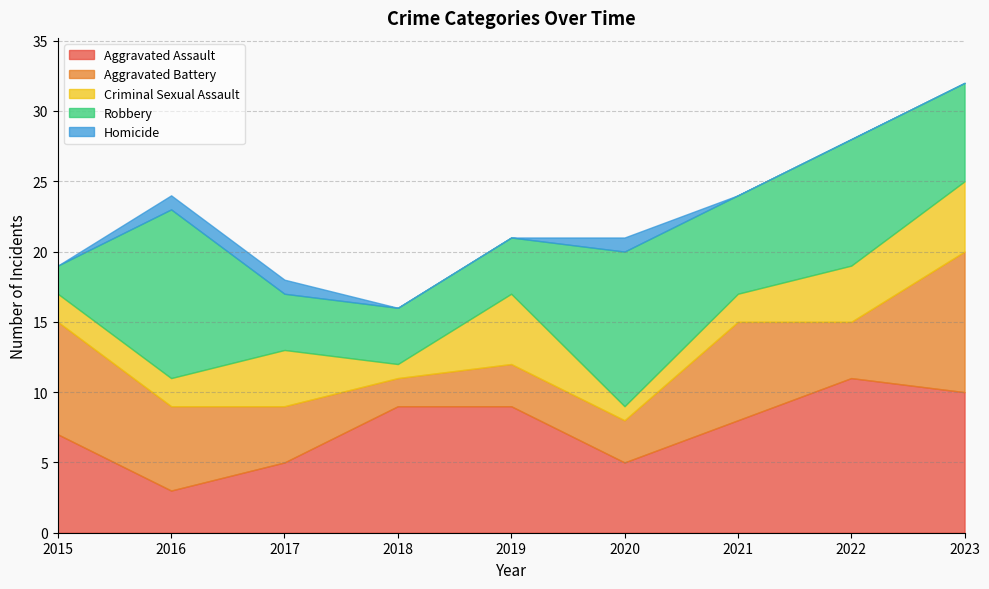

Which category has the lowest value in the Aggravated Assault series?

2016